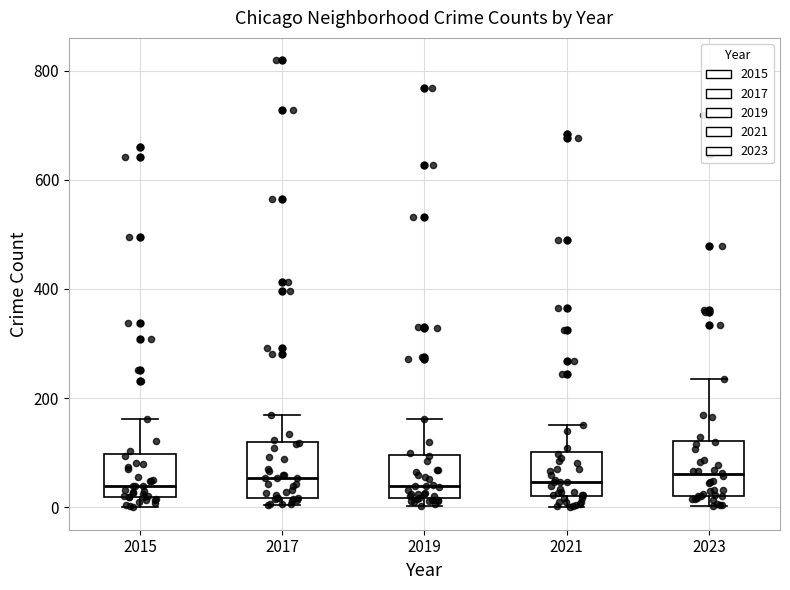

Where does the upper whisker of the box at x = 2021 end on the y-axis? The values are not printed on the chart, so give them approximately, as read against the axis.

160